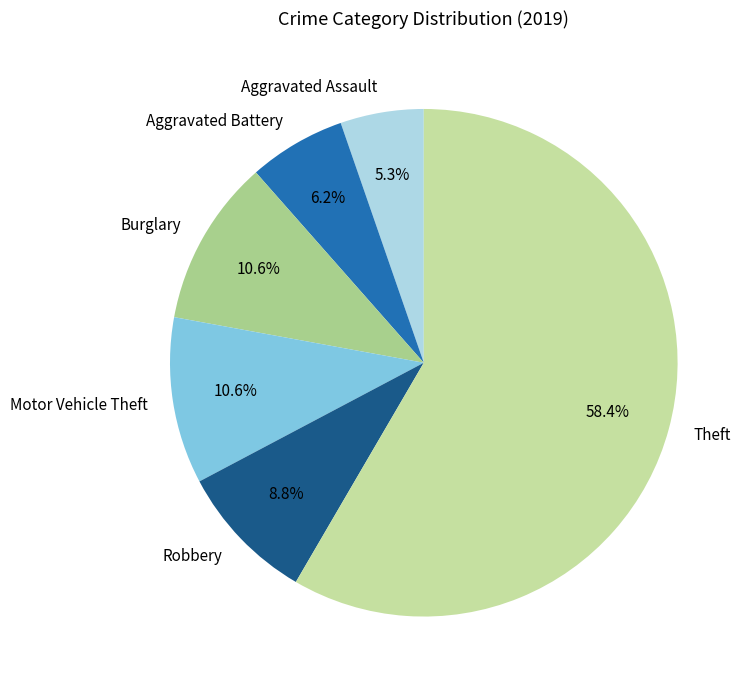

True or false: Aggravated Assault accounts for 5% of the total.

True